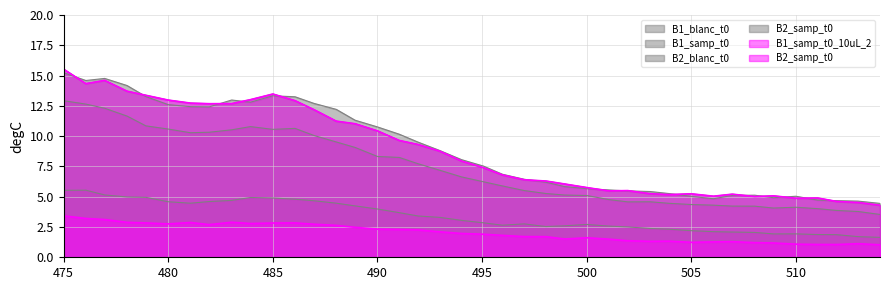

How many categories are shown in the chart?

40